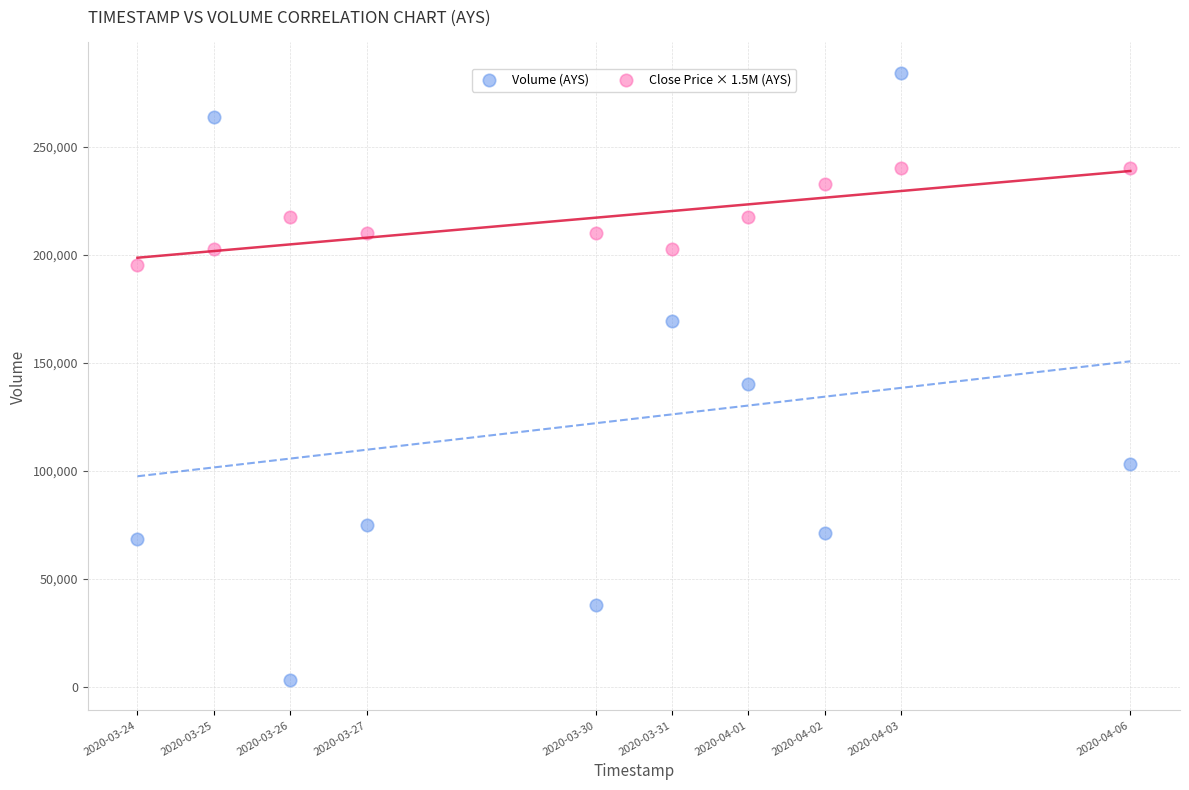

What is the X range (max minus min) for the scatter plot?

1123200.0